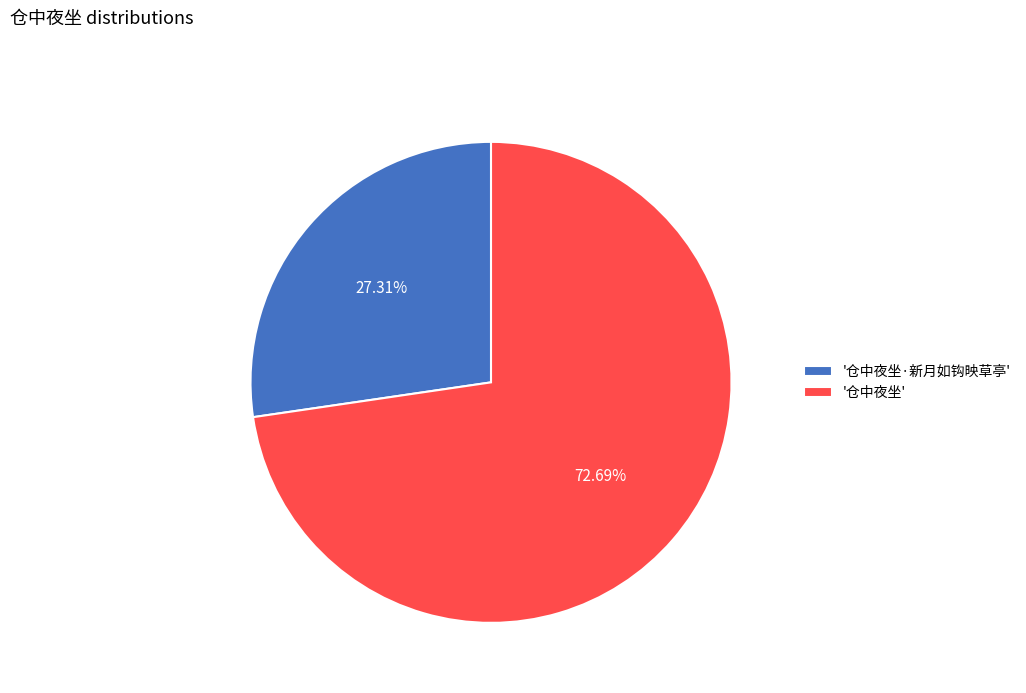

Combined, do '仓中夜坐·新月如钩映草亭' and '仓中夜坐' account for over 50%?

Yes